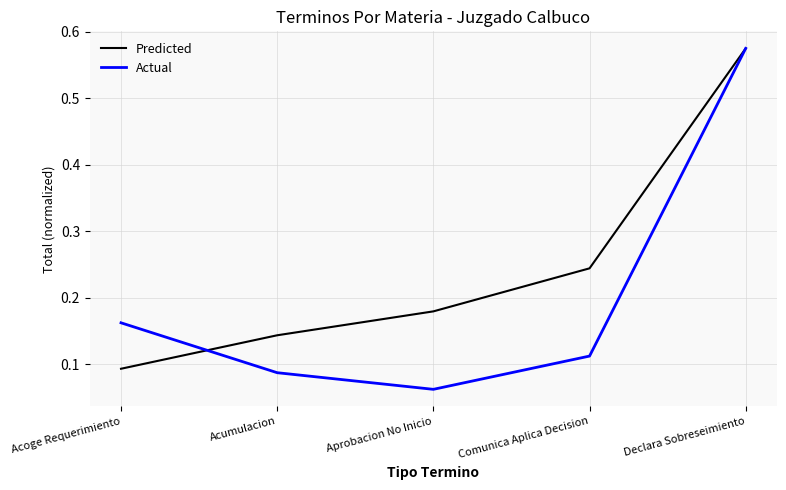

Which series changed the most between Aprobacion No Inicio and Comunica Aplica Decision?

Predicted